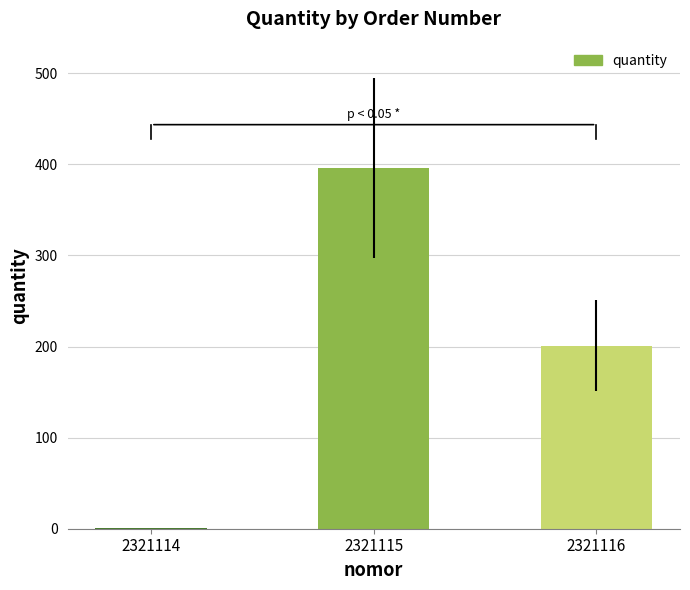

What is the approximate value at 2321116?

201